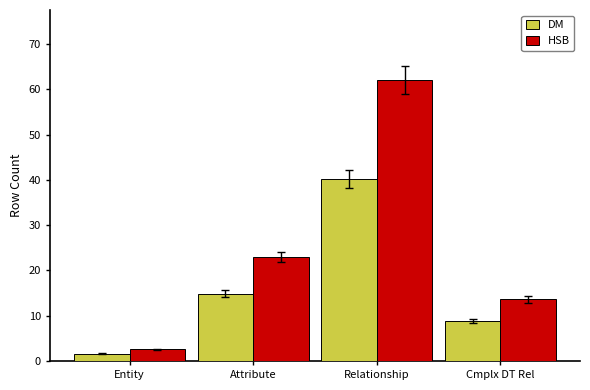

What is the difference between the maximum and minimum values in the DM series?

38.5